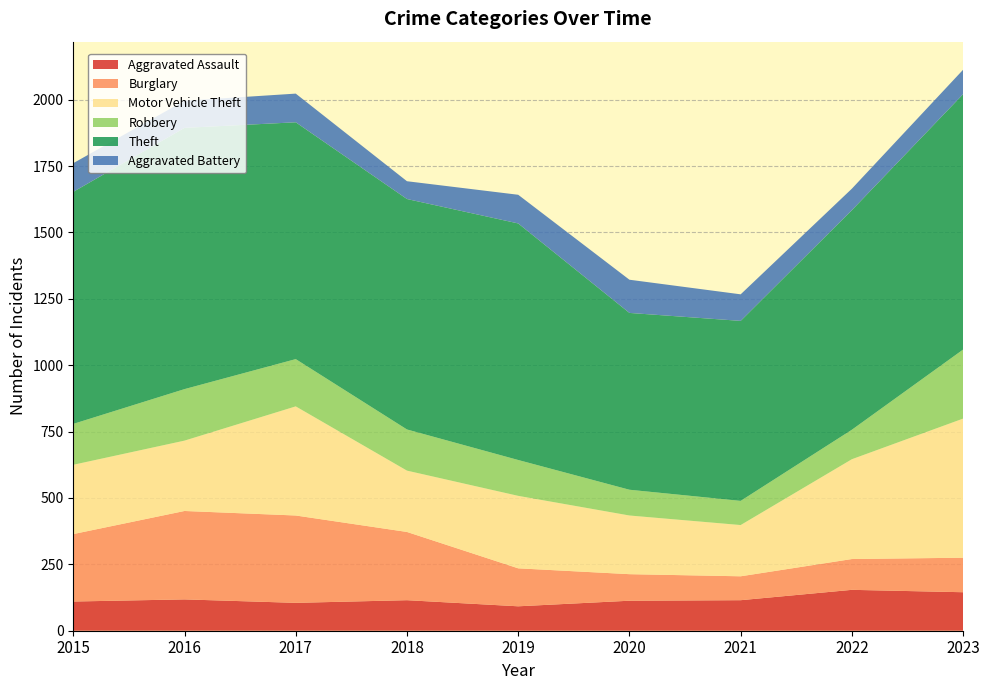

Reading right to left, extract all data points from this chart.

Aggravated Assault: 2023=145	2022=154	2021=115	2020=113	2019=92	2018=115	2017=105	2016=118	2015=110
Burglary: 2023=130	2022=116	2021=90	2020=100	2019=143	2018=257	2017=329	2016=333	2015=254
Motor Vehicle Theft: 2023=524	2022=376	2021=193	2020=221	2019=273	2018=231	2017=411	2016=265	2015=261
Robbery: 2023=260	2022=111	2021=91	2020=97	2019=135	2018=155	2017=178	2016=194	2015=154
Theft: 2023=962	2022=827	2021=678	2020=666	2019=891	2018=868	2017=892	2016=984	2015=874
Aggravated Battery: 2023=92	2022=81	2021=100	2020=125	2019=108	2018=67	2017=108	2016=102	2015=108